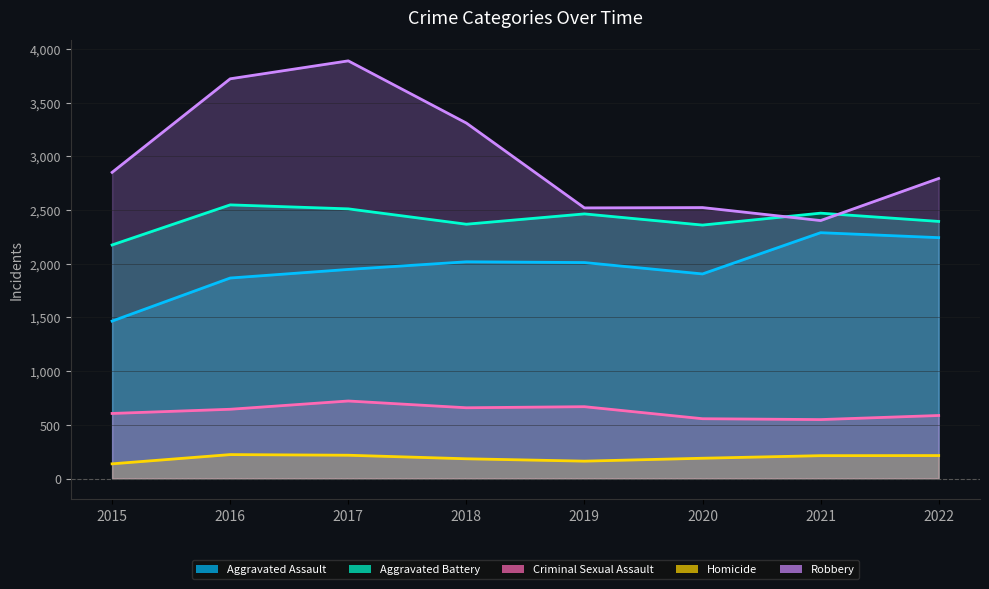

Is it true that Robbery equals 3310 at 2018?

True